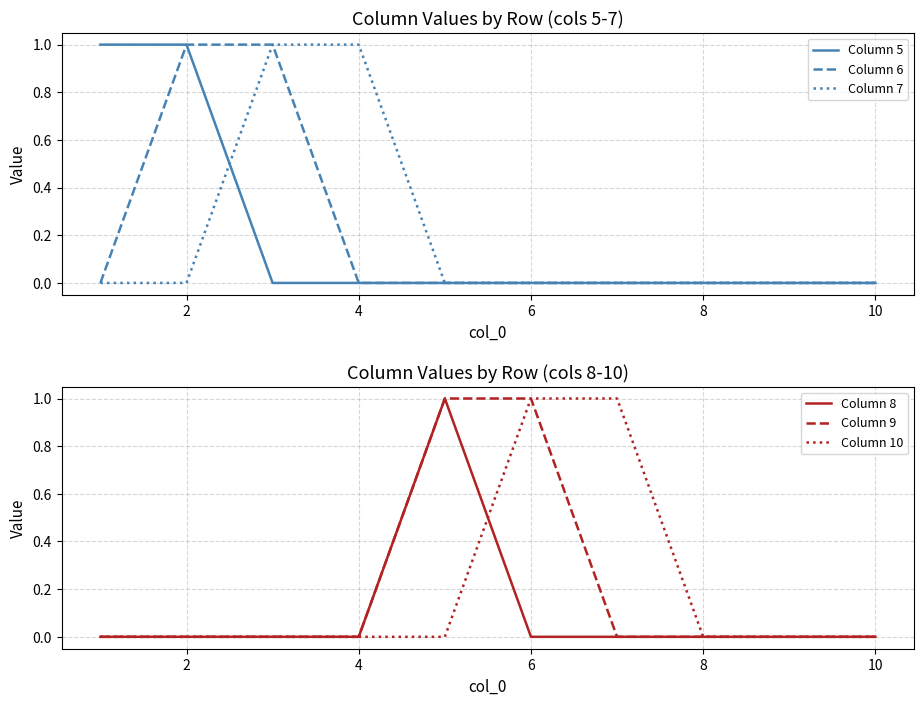

How many positive values does the Column 8 series have?

1